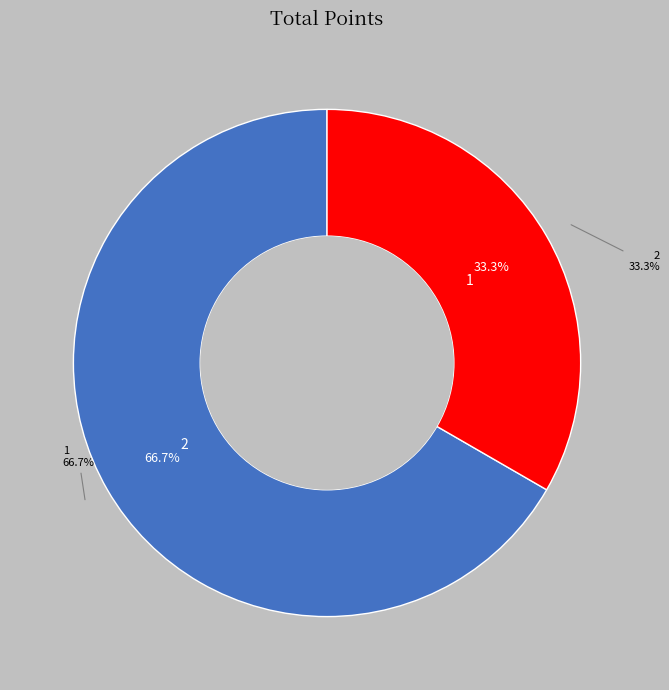

Which category has the smallest portion of the pie?

2